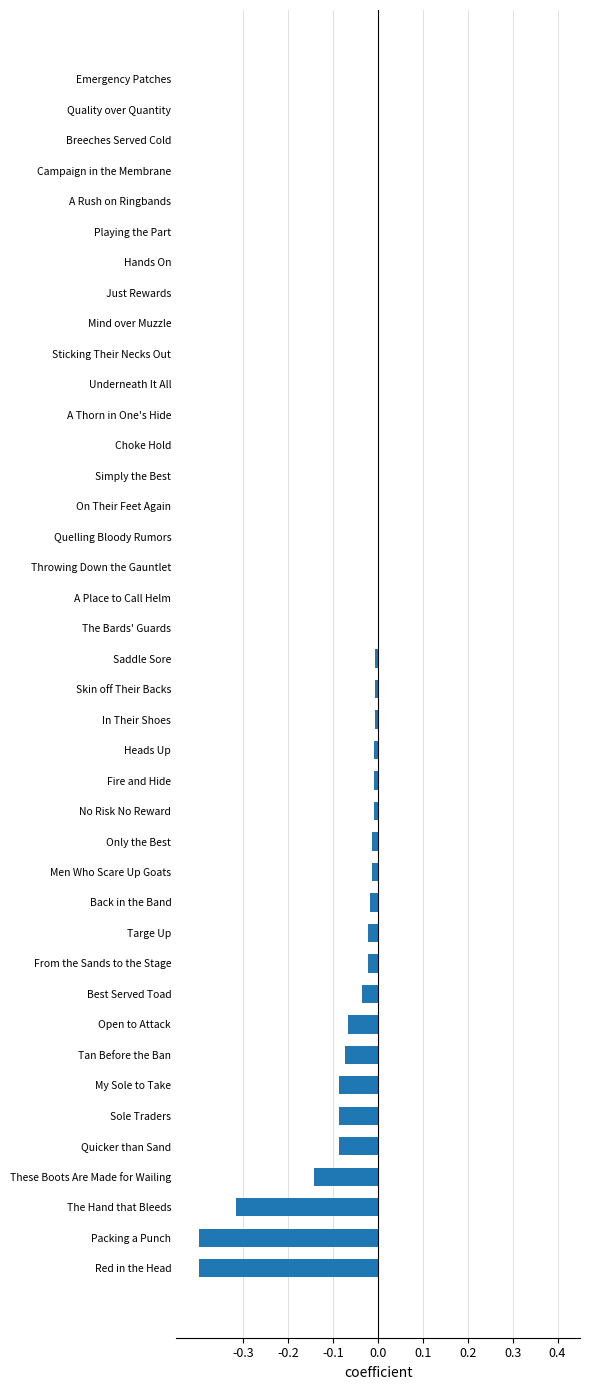

What is the sum of all values?

-1.8